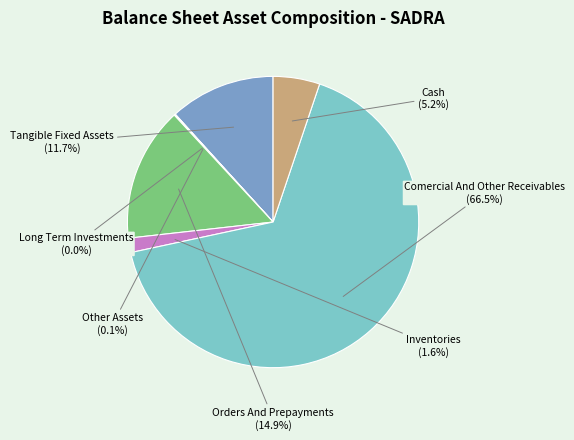

Count the number of slices in the pie.

7